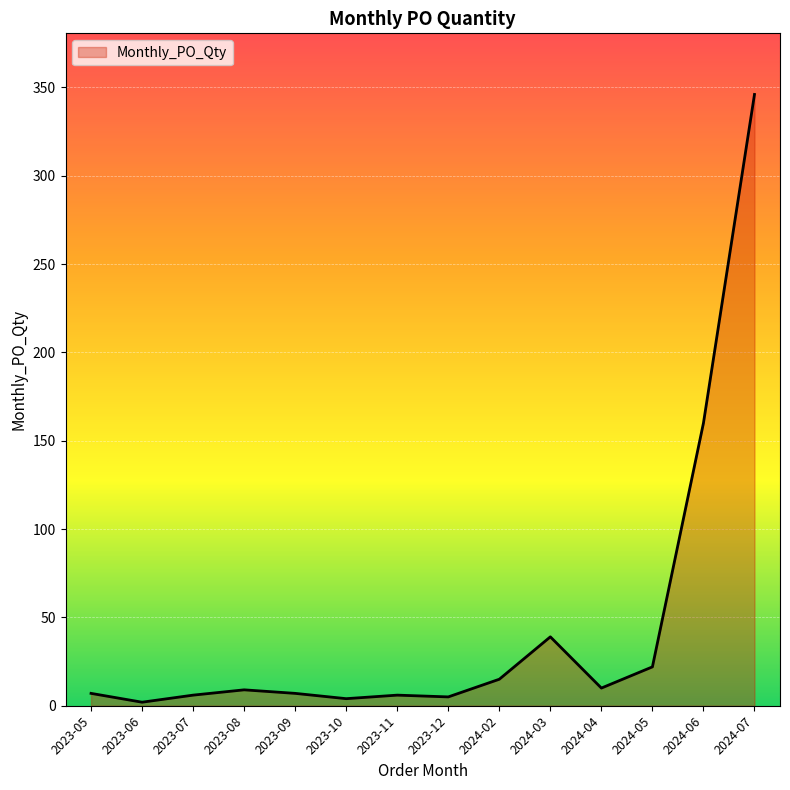

What is the change in value from 2023-11 to 2023-12?

-1